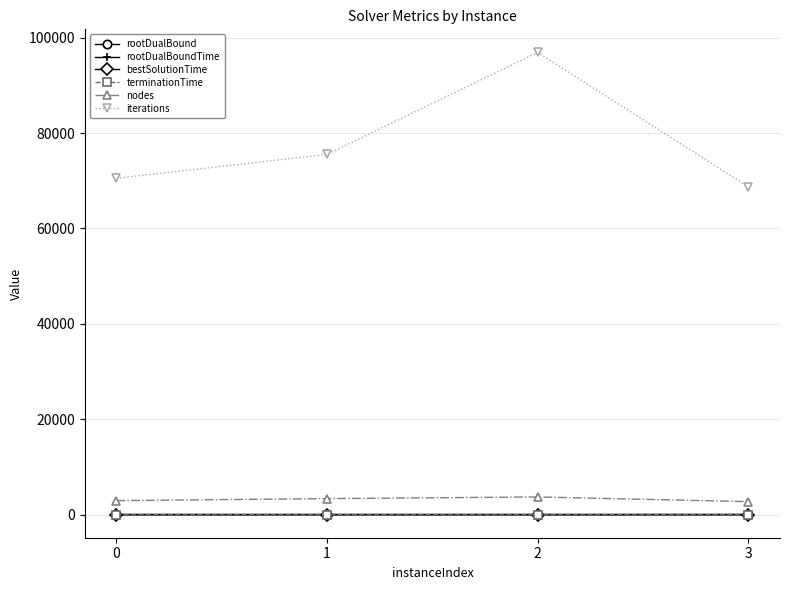

What is the total value across all series at 2?

100622.9